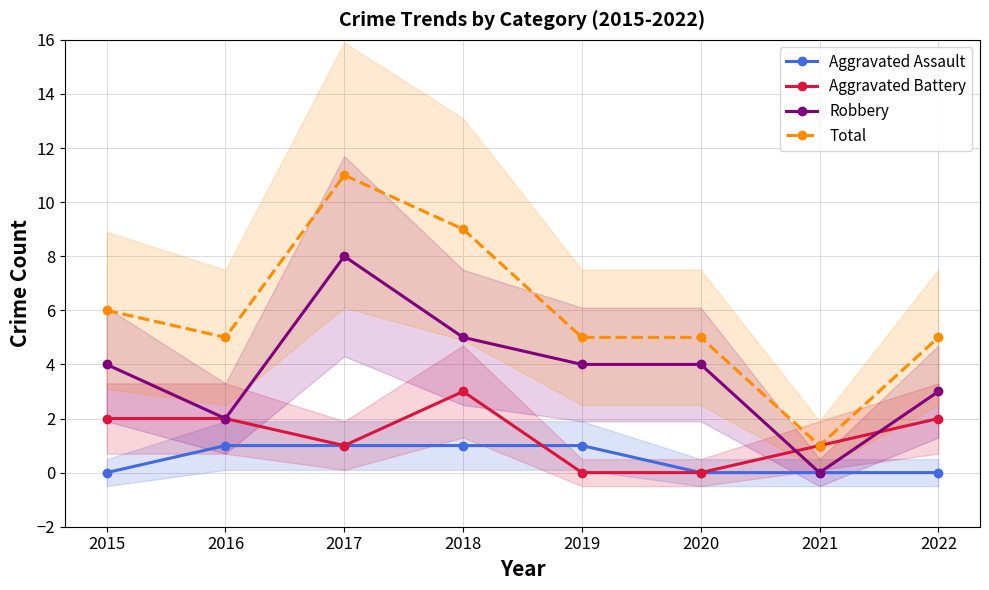

What is the sum of the Total values at 2017 and 2018?

20